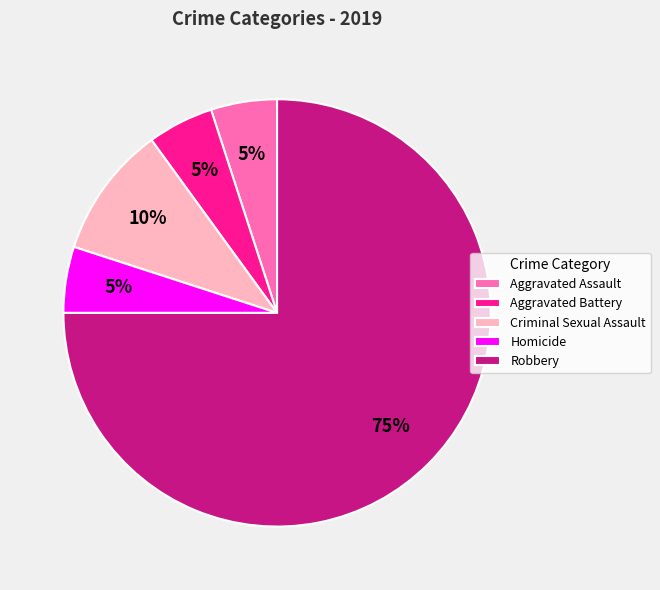

Is it true that Aggravated Assault is 1% of the pie?

False